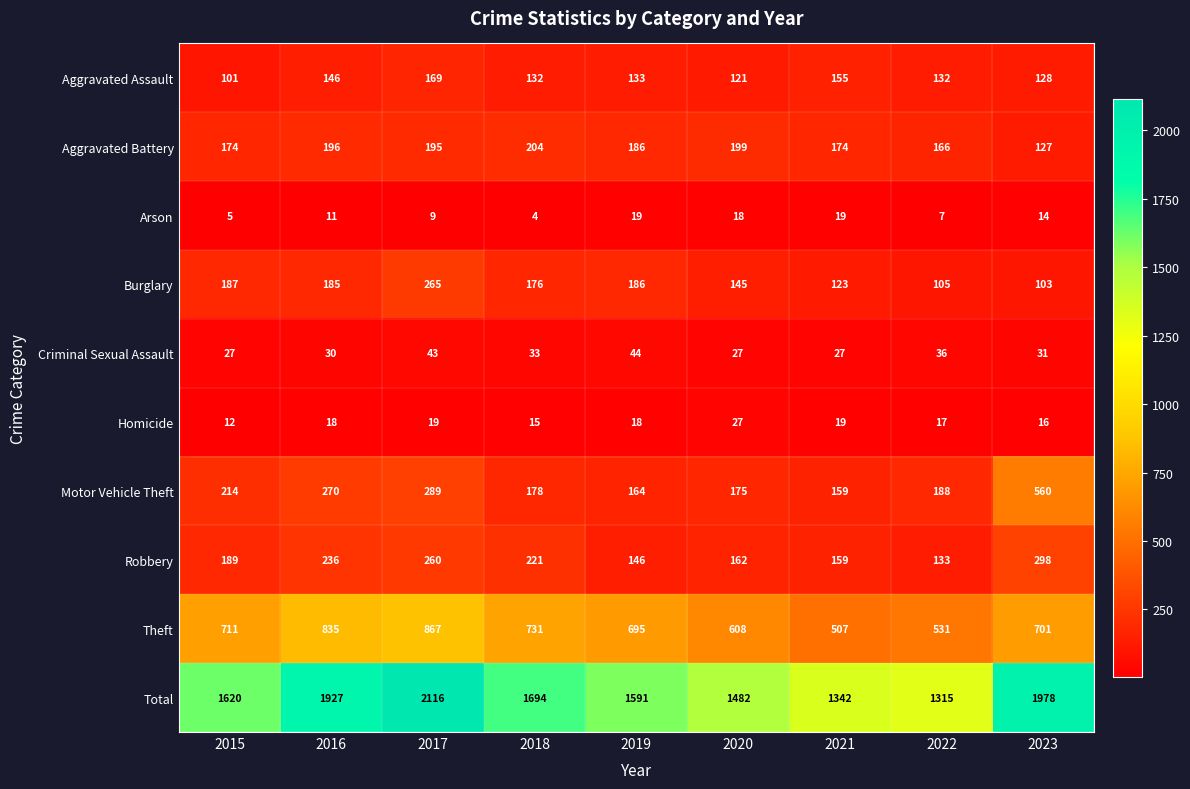

Which series has the widest spread of values?

Total